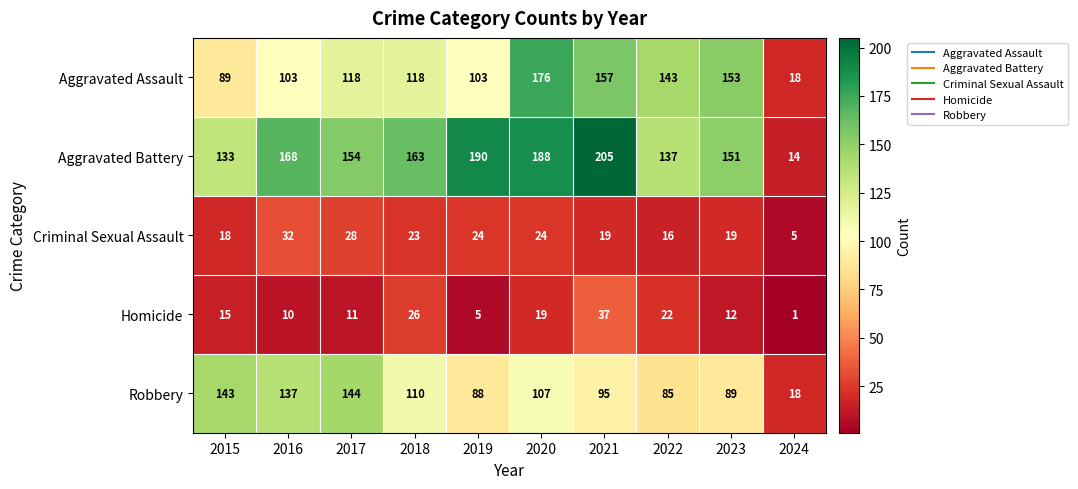

Read the Criminal Sexual Assault value at 2019, to the nearest 10.

20